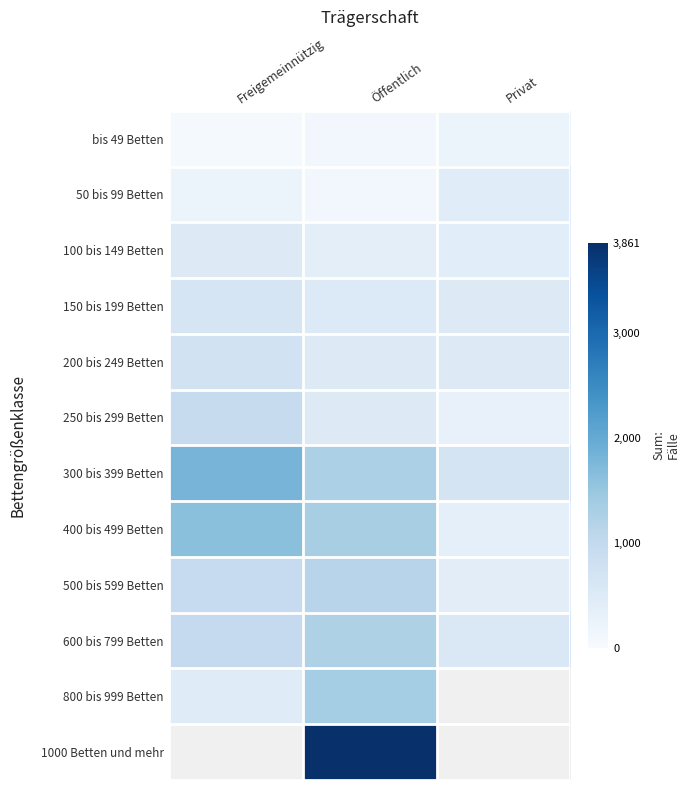

Which has a higher value, Privat or Öffentlich?

Privat